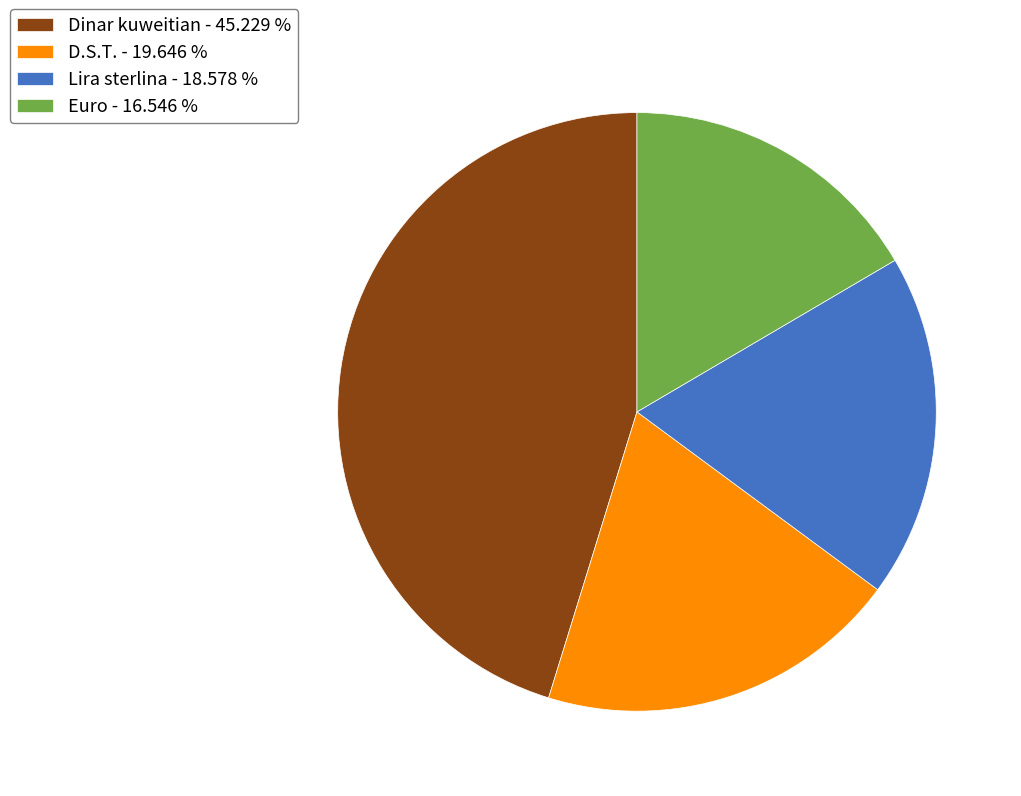

What is the ratio of the value at Lira sterlina - 18.578 % to the value at Euro - 16.546 %?

1.1